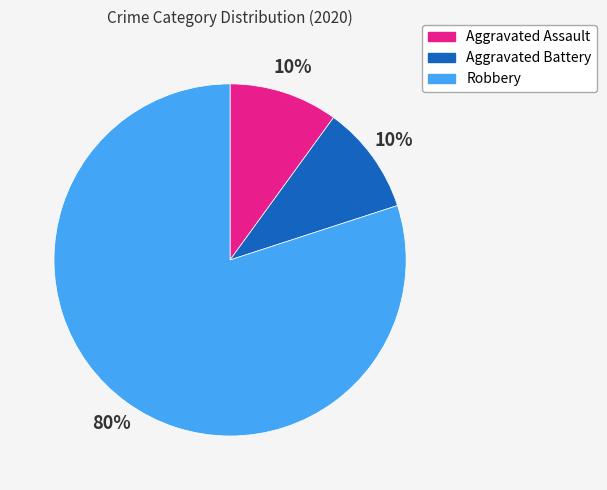

How many slices are in this pie chart?

3